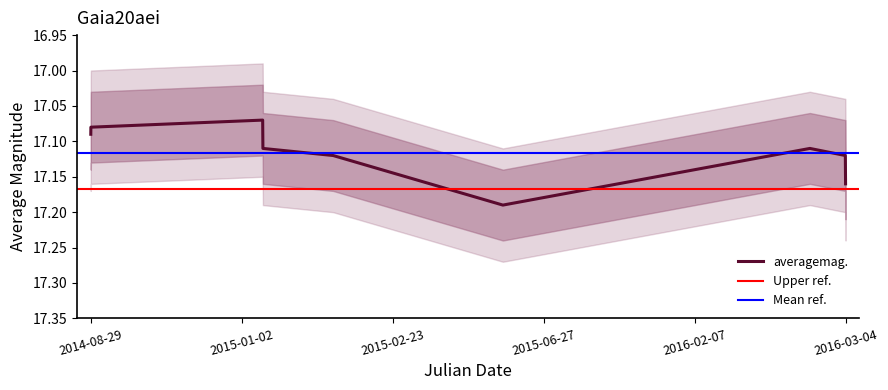

The value at 2014-08-29 is 28.6. True or false?

False